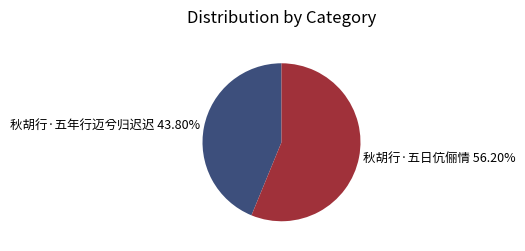

Between 秋胡行·五日伉俪情 and 秋胡行·五年行迈兮归迟迟, which is larger?

秋胡行·五日伉俪情